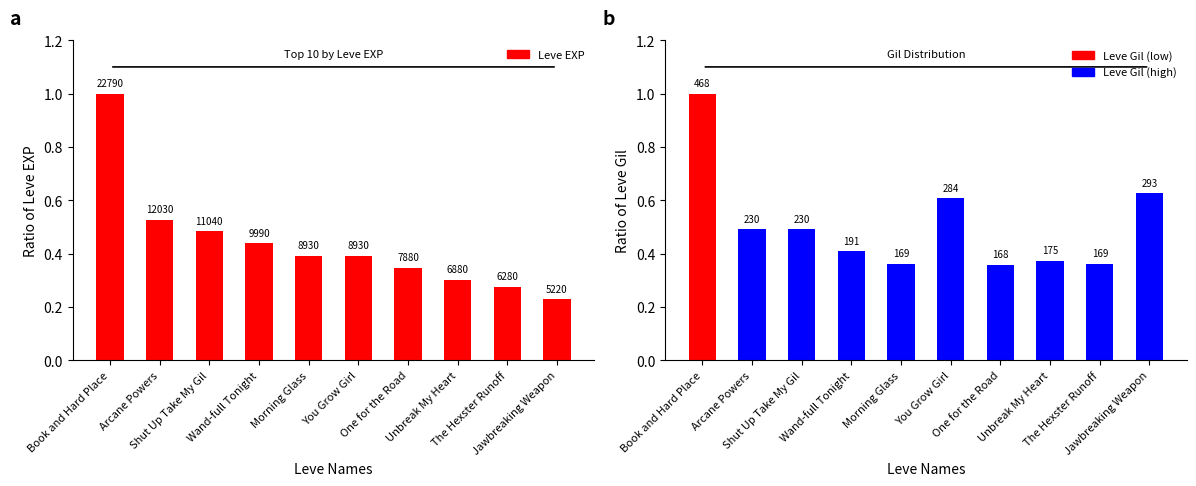

At which label does Leve EXP reach its minimum?

Jawbreaking Weapon